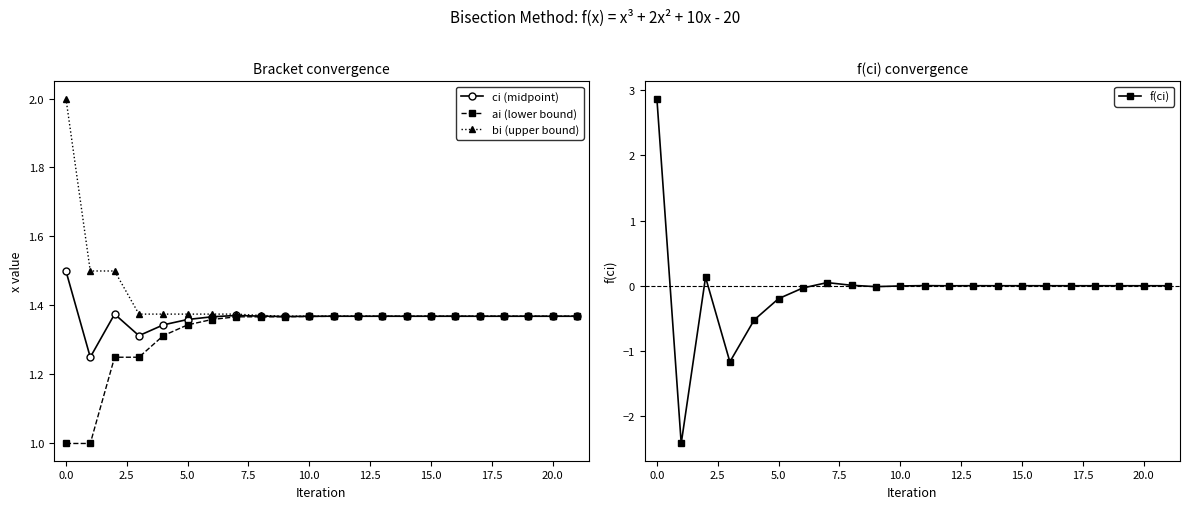

True or false: ci (midpoint) has a value of 1.4 at 13.

True